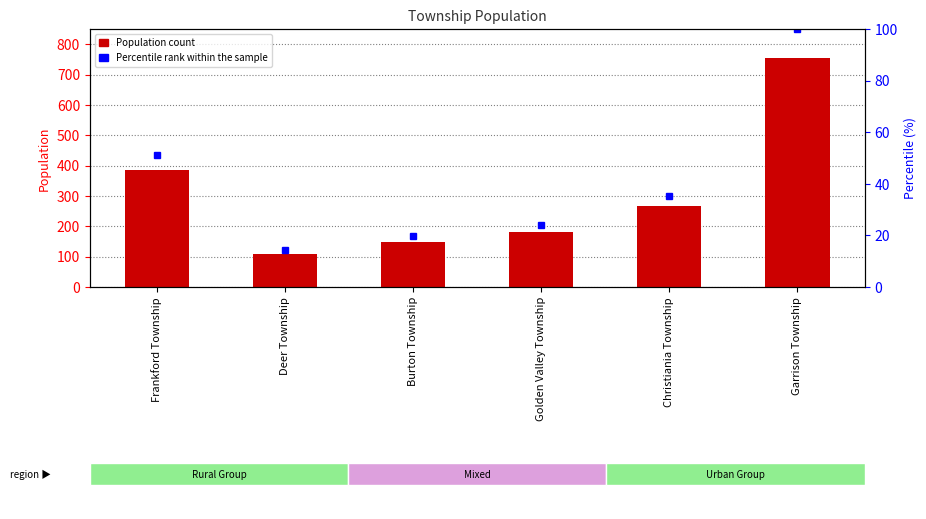

What is the sum of the values at Burton Township and Garrison Township?

902